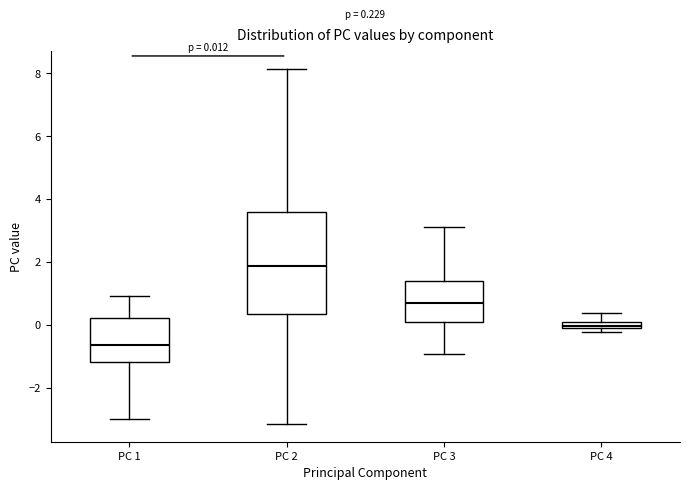

Which box has the lowest median line?

PC 1